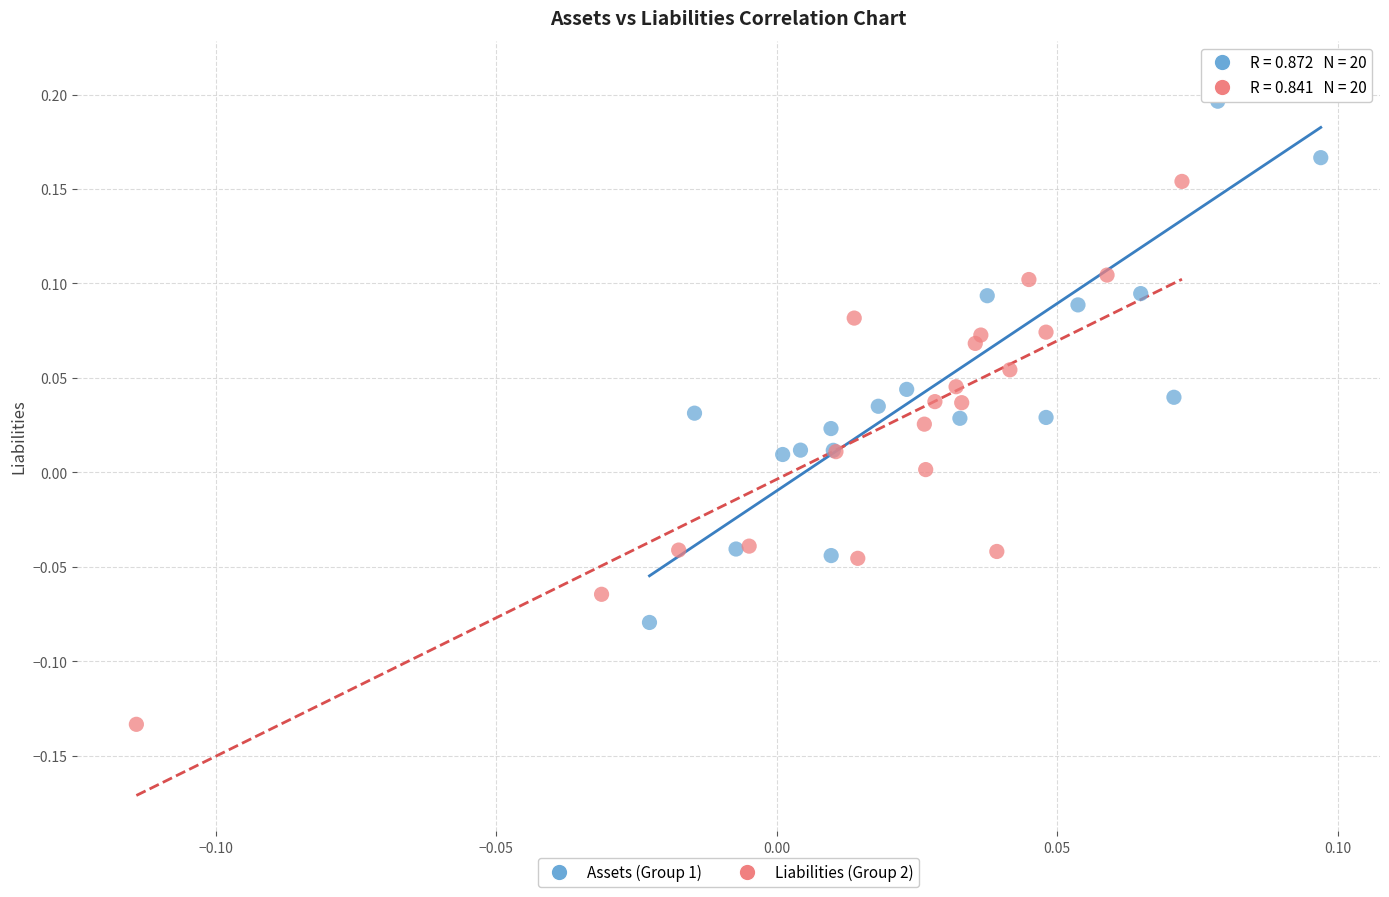

Which series contains the highest Y value?

Assets (Group 1)